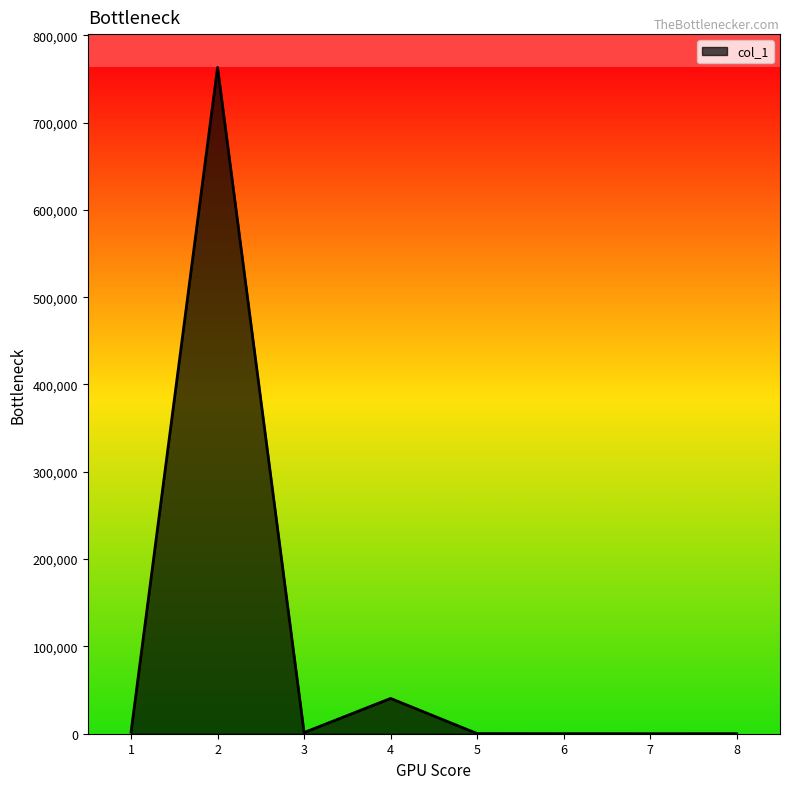

What is the difference between the second highest and minimum values?

40383.7